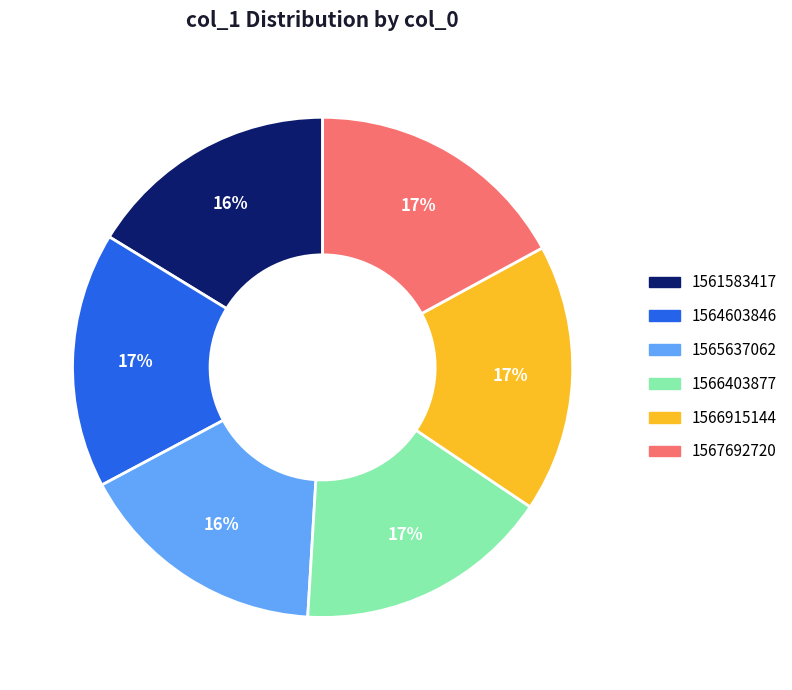

The 1566915144 slice represents 17% of the pie. True or false?

True